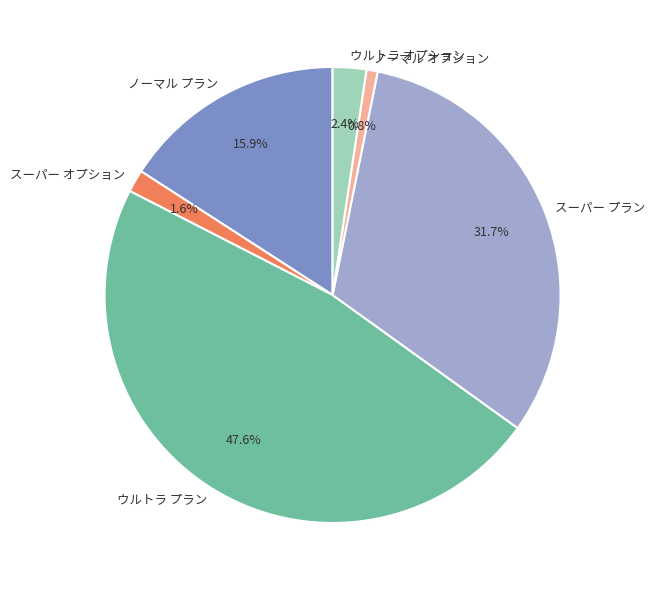

What percentage is NOT represented by ノーマル プラン?

84.1%